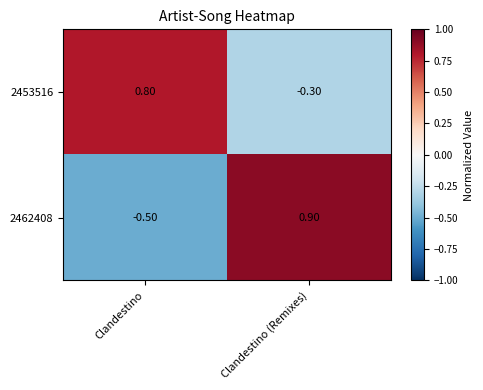

How many negative values does the 2462408 series have?

1